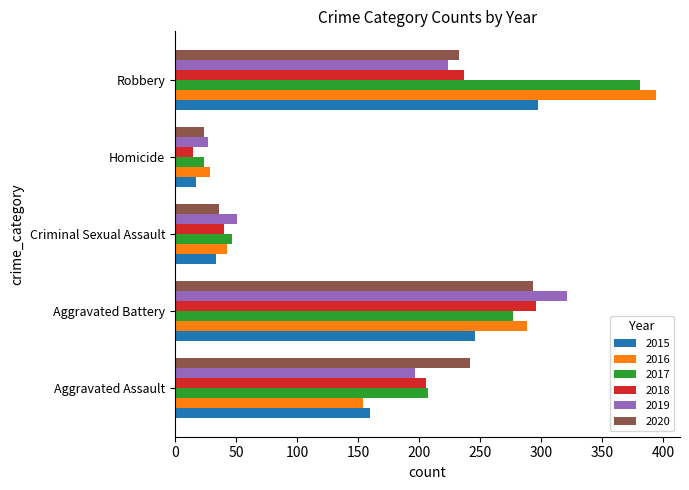

Which series has the largest total across all categories?

2017